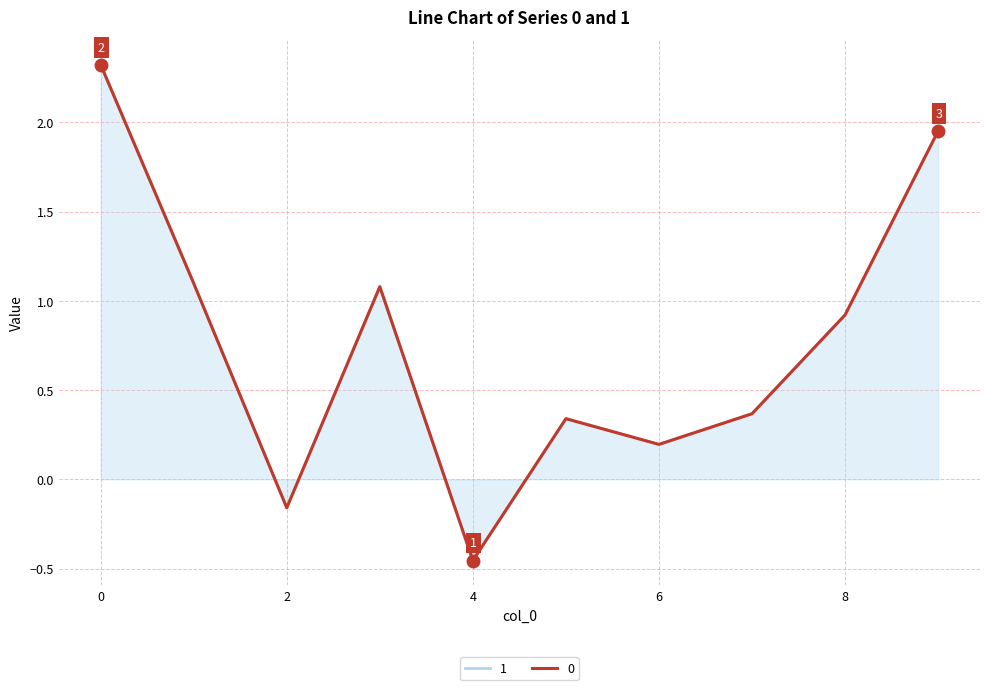

What is the highest value of the 0 series?

2.3